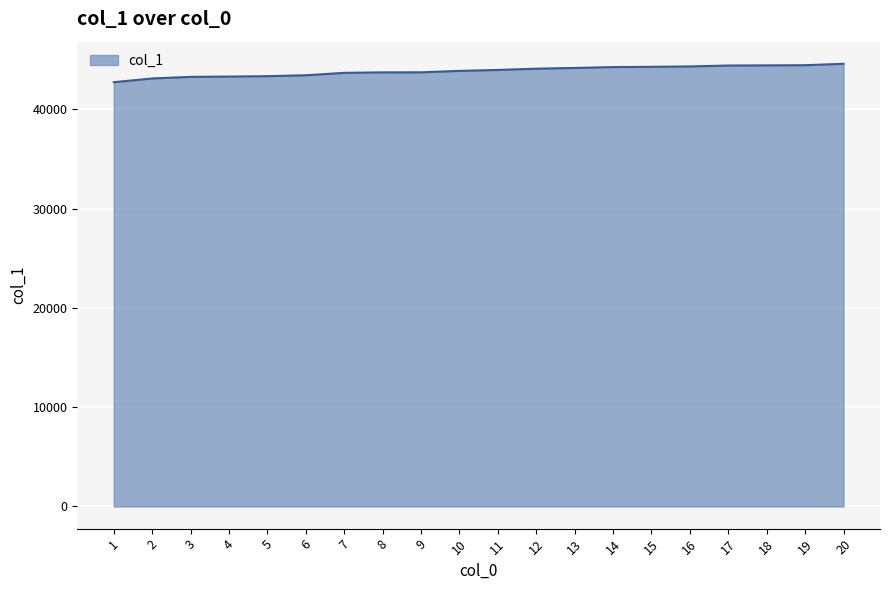

Approximately how many times larger is the value at 13 compared to 17?

1.0